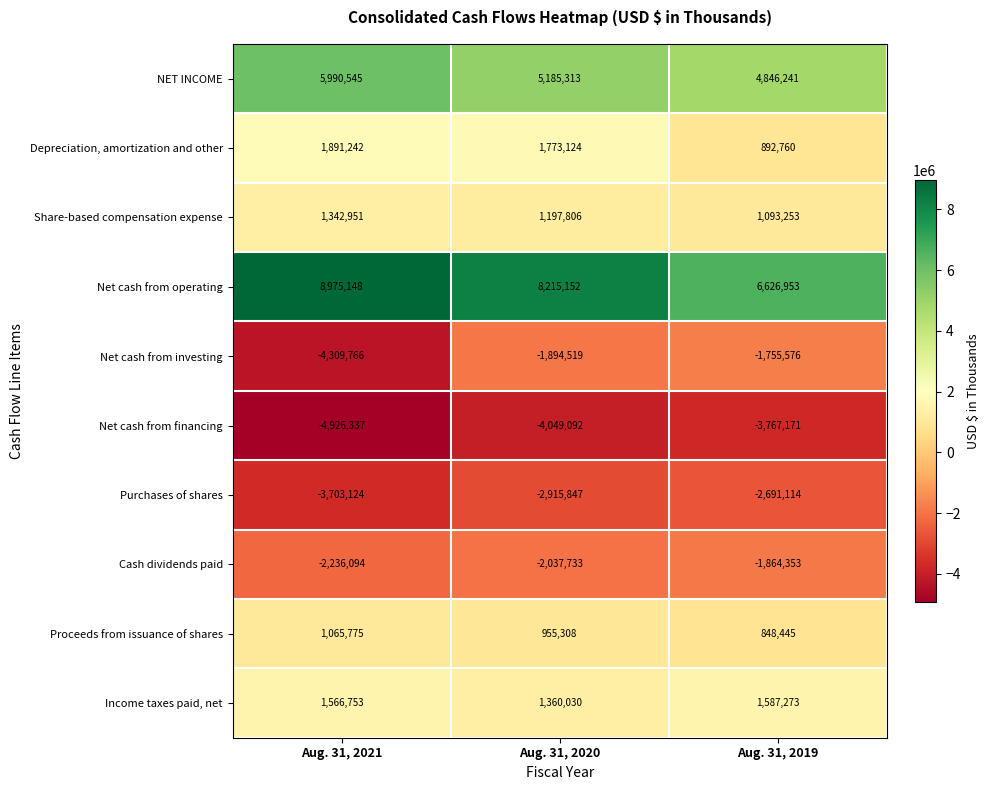

Reading left to right, extract all data points from this chart.

NET INCOME: 5990545	5185313	4846241
Depreciation, amortization and other: 1891242	1773124	892760
Share-based compensation expense: 1342951	1197806	1093253
Net cash from operating: 8975148	8215152	6626953
Net cash from investing: -4309766	-1894519	-1755576
Net cash from financing: -4926337	-4049092	-3767171
Purchases of shares: -3703124	-2915847	-2691114
Cash dividends paid: -2236094	-2037733	-1864353
Proceeds from issuance of shares: 1065775	955308	848445
Income taxes paid, net: 1566753	1360030	1587273